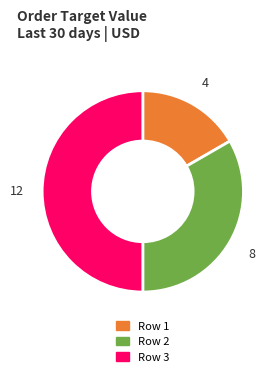

Count the number of slices in the pie.

3